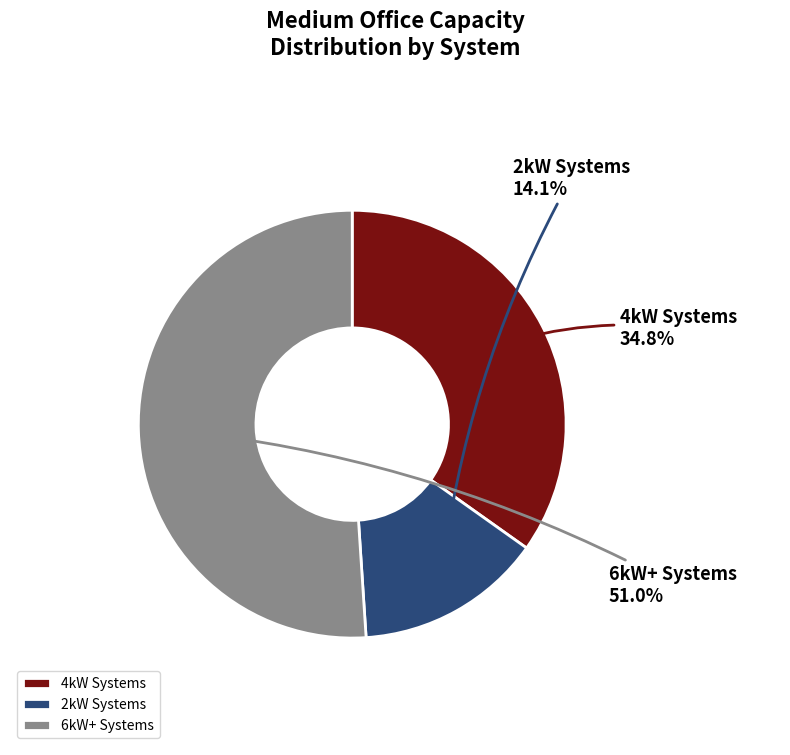

How many segments does this pie chart have?

3